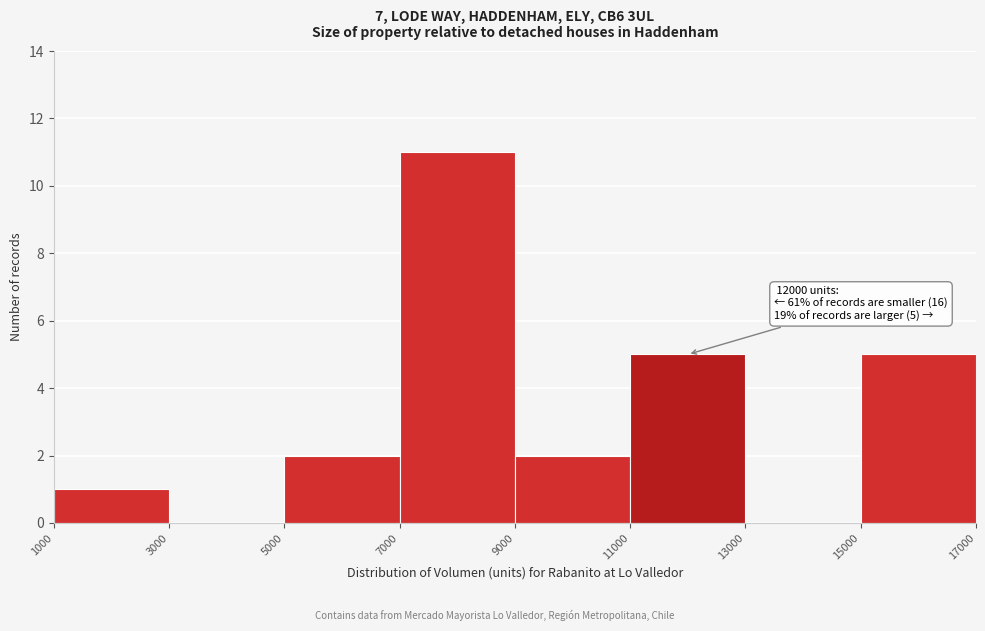

Over which range of the x-axis is the bar tallest?

7000 to 9000